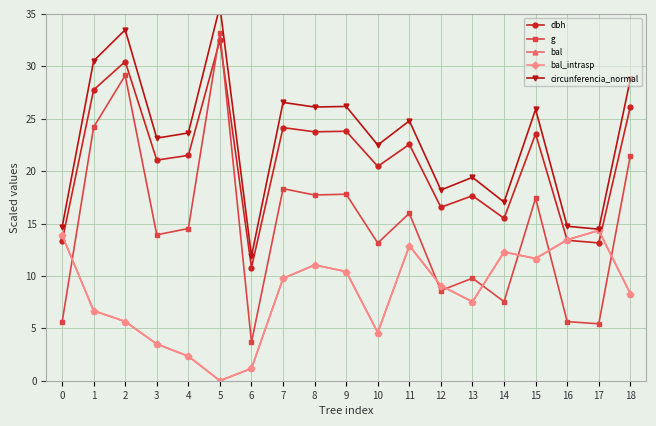

How many positive values does the bal_intrasp series have?

18